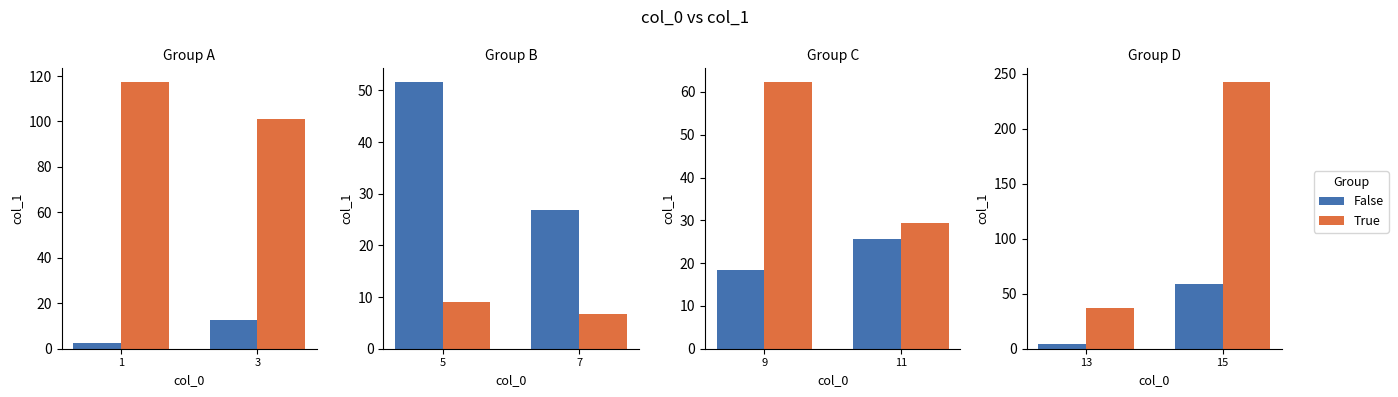

Where is True nearest to the value 139?

13